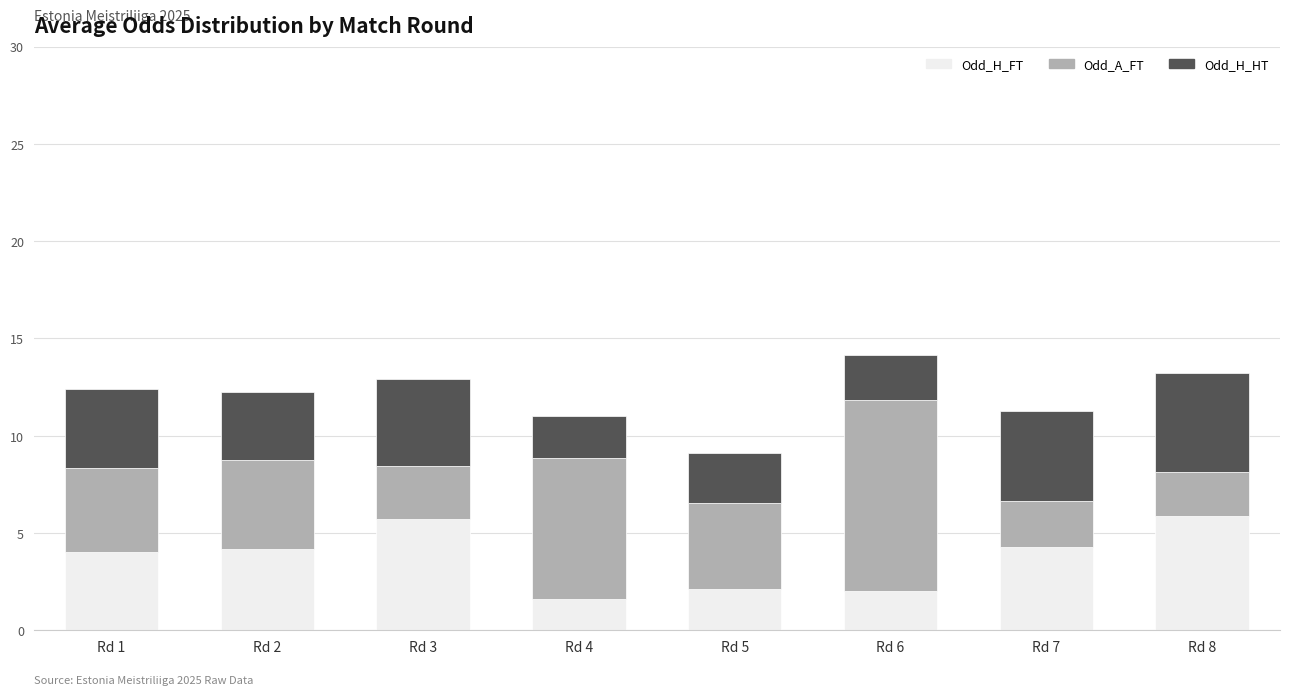

What is the difference between the Odd_H_FT values at Rd 4 and Rd 2?

2.6